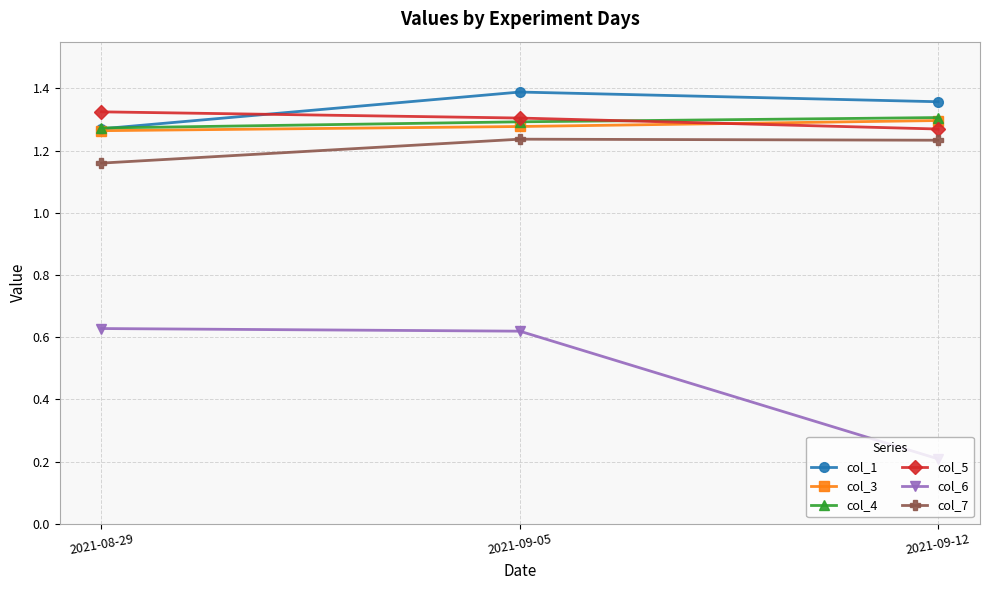

True or false: col_1 has a value of 0.7 at 2021-09-12.

False